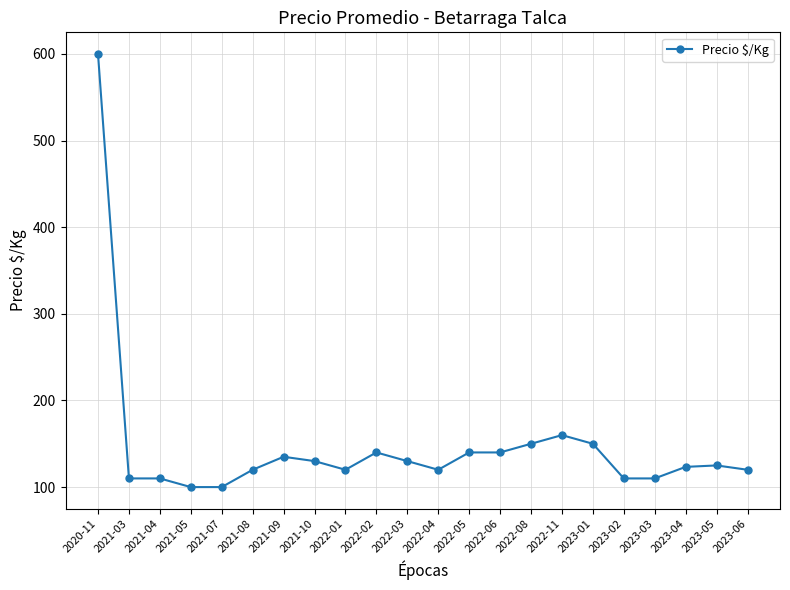

True or false: the data has more than 2 interior local peaks.

True